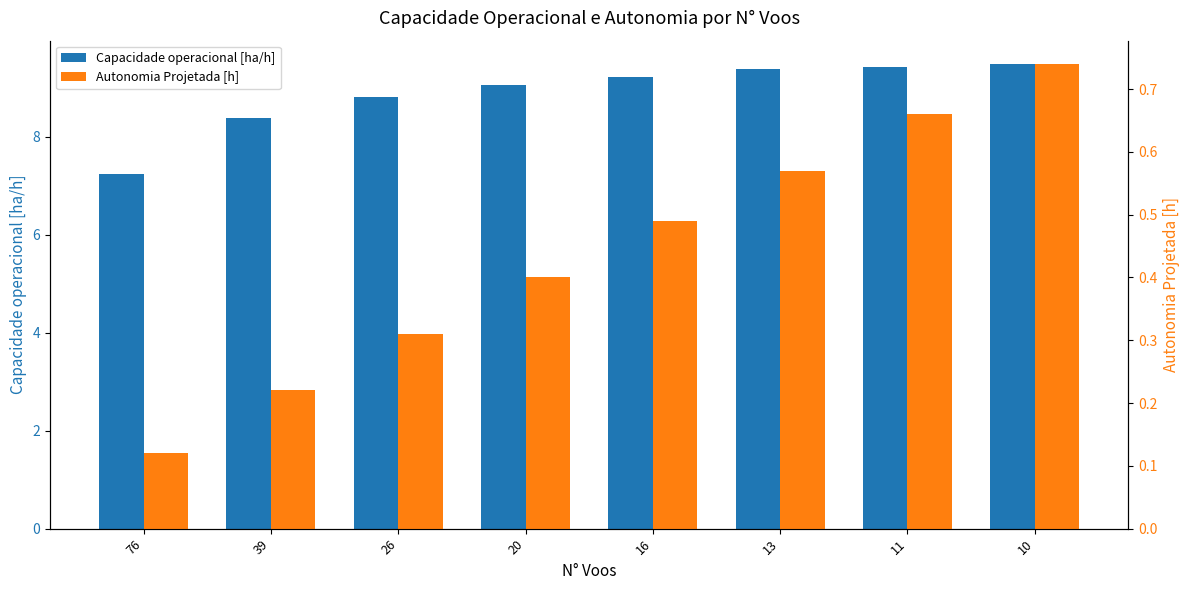

Is it true that Autonomia Projetada [h] equals 0.3 at 39?

False